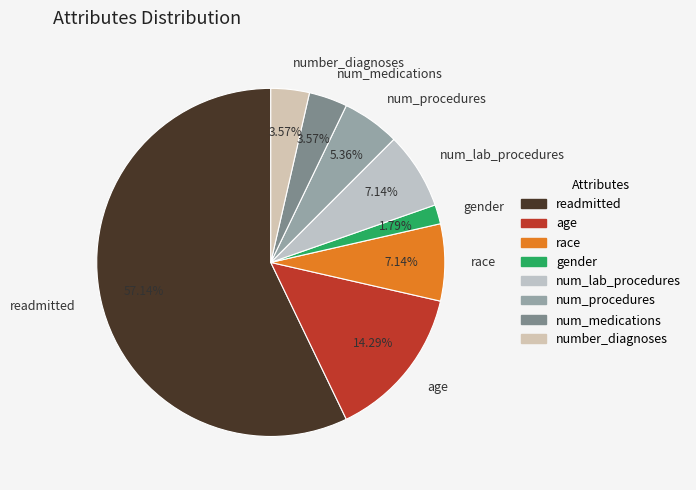

What is the largest slice in the pie chart?

readmitted